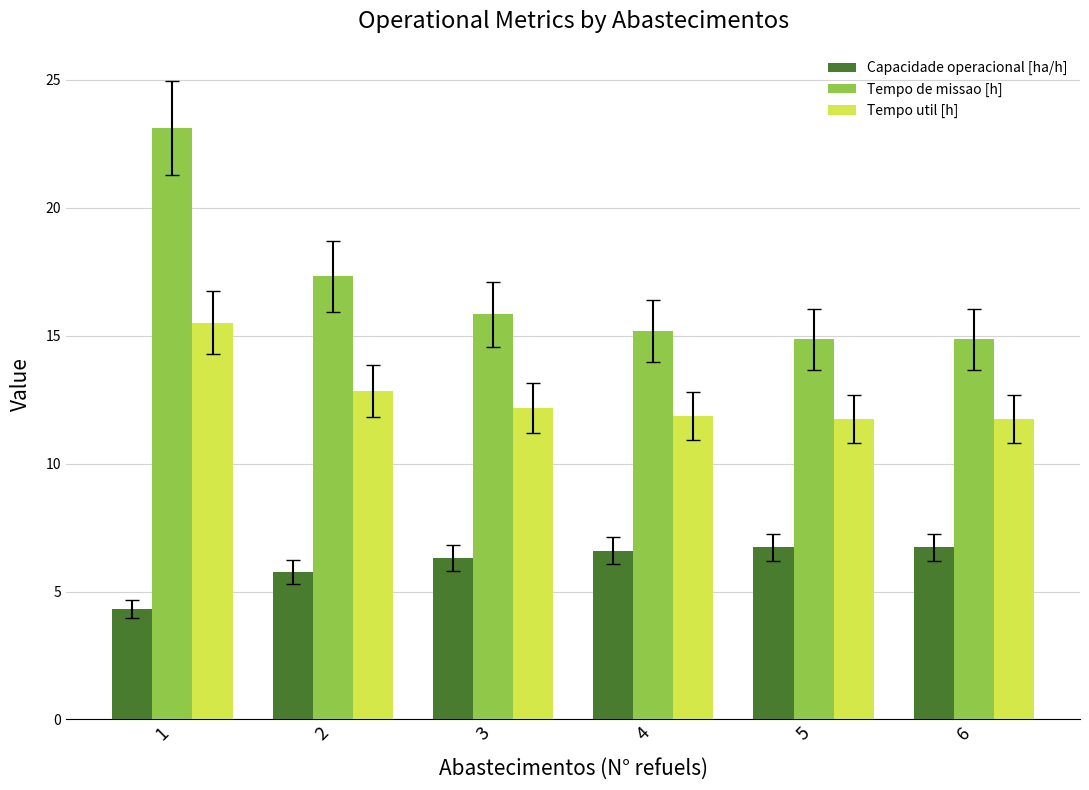

What value does the Tempo de missao [h] series have at 6?

14.9